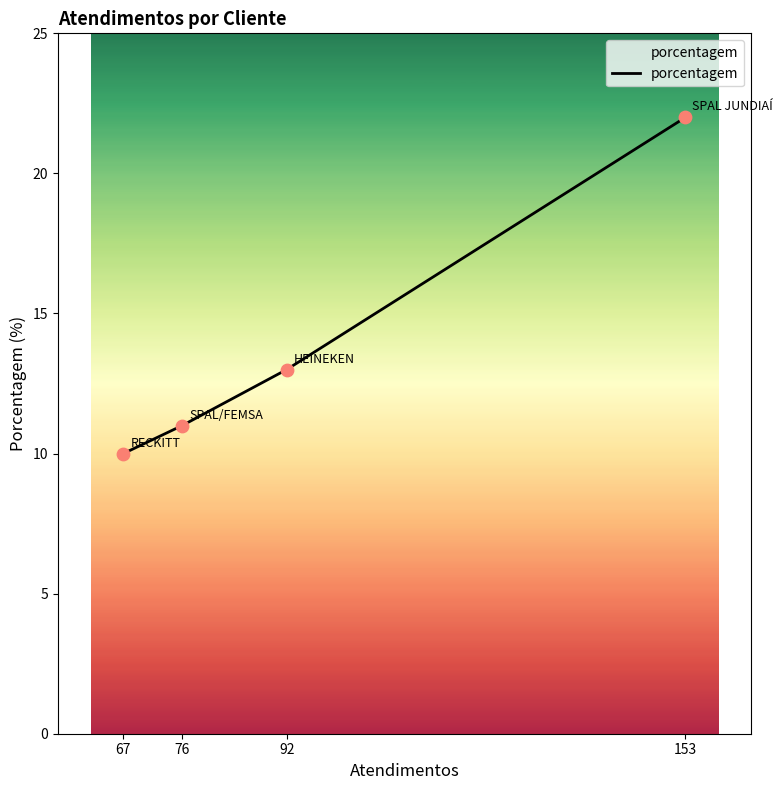

What is the ratio of the value at 153 to the value at 92?

1.7